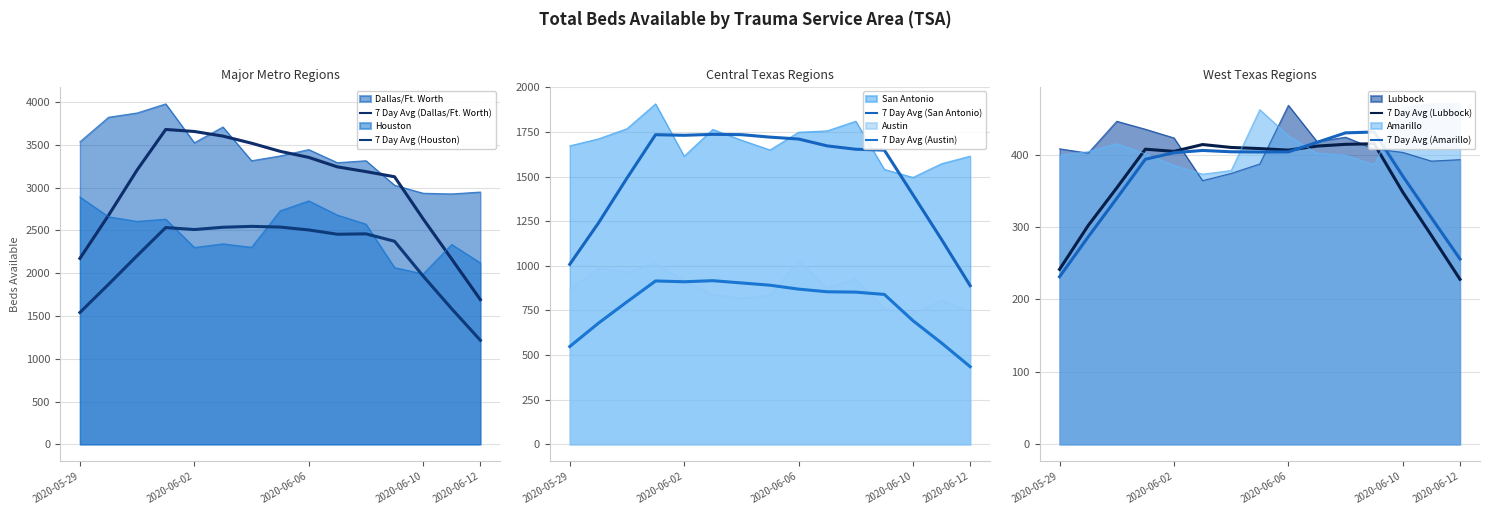

What is the minimum value for Lubbock?

364